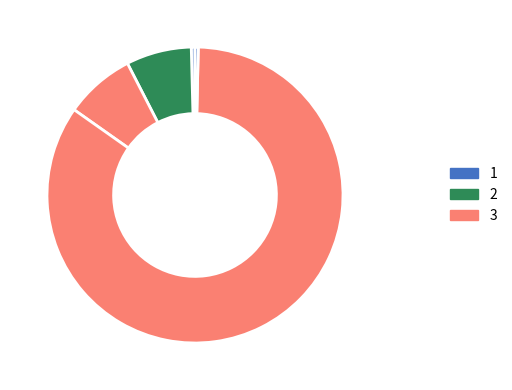

How many segments does this pie chart have?

5